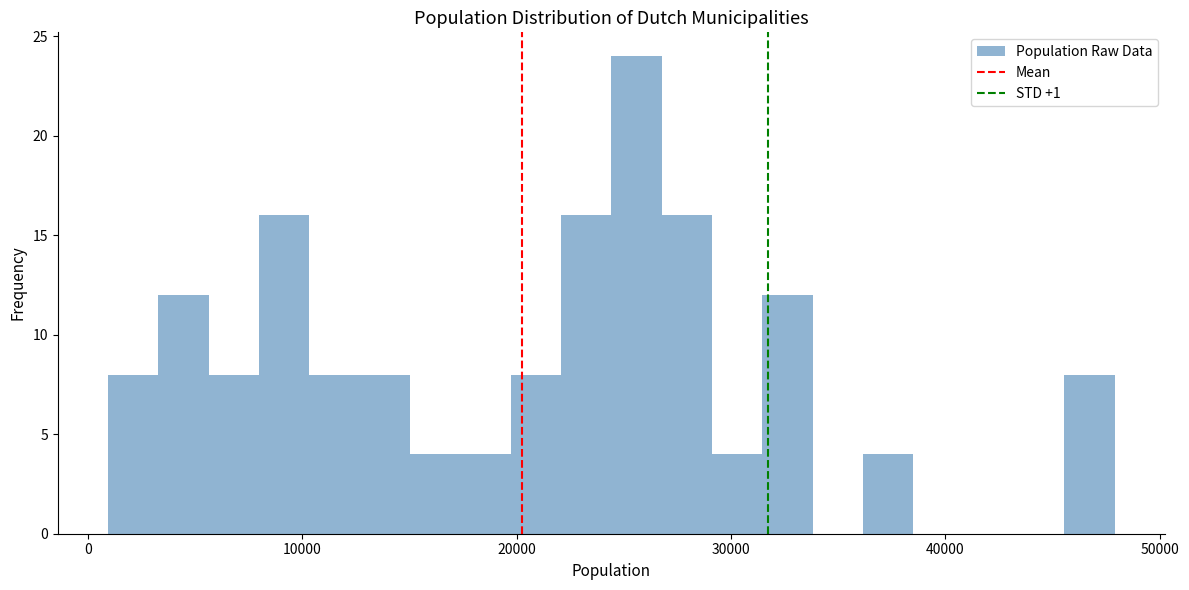

Around what value on the x-axis is the tallest bar? Give the approximate position of its centre, as read against the axis.

26000